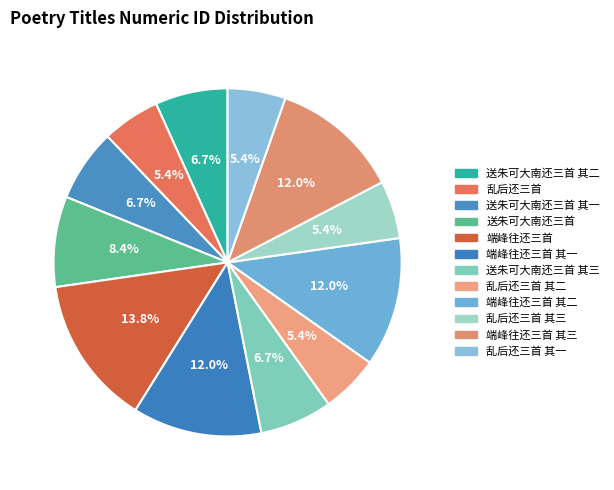

Which slice is the smallest?

乱后还三首 其一